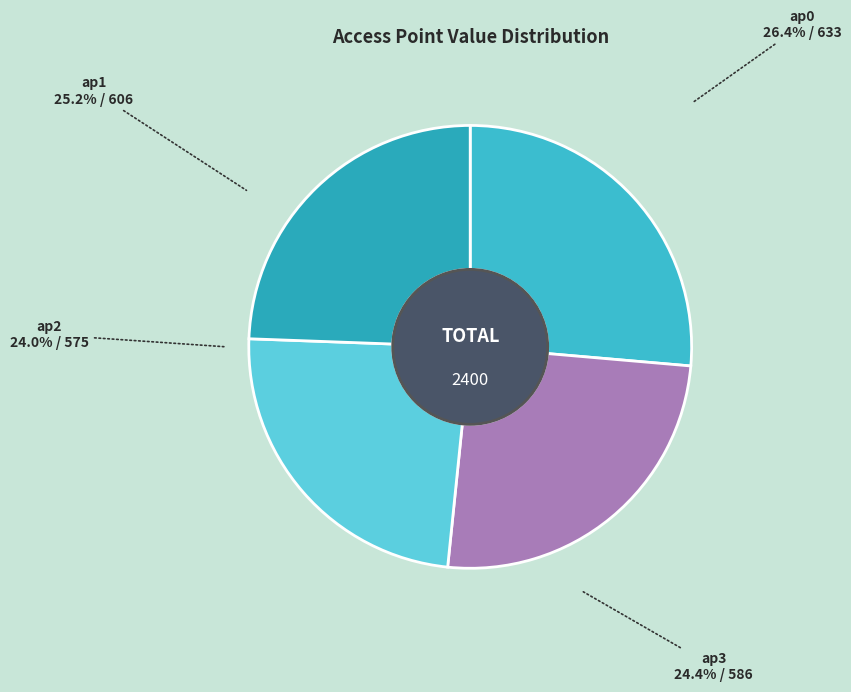

Which slice is the largest?

ap0